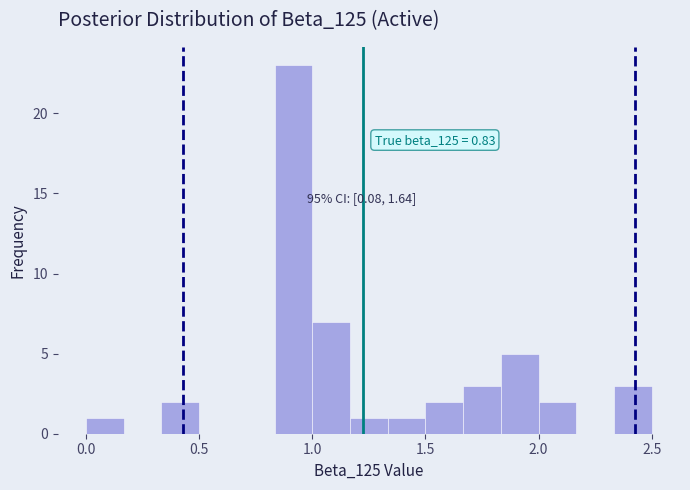

Around what value on the x-axis is the tallest bar? Give the approximate position of its centre, as read against the axis.

0.90